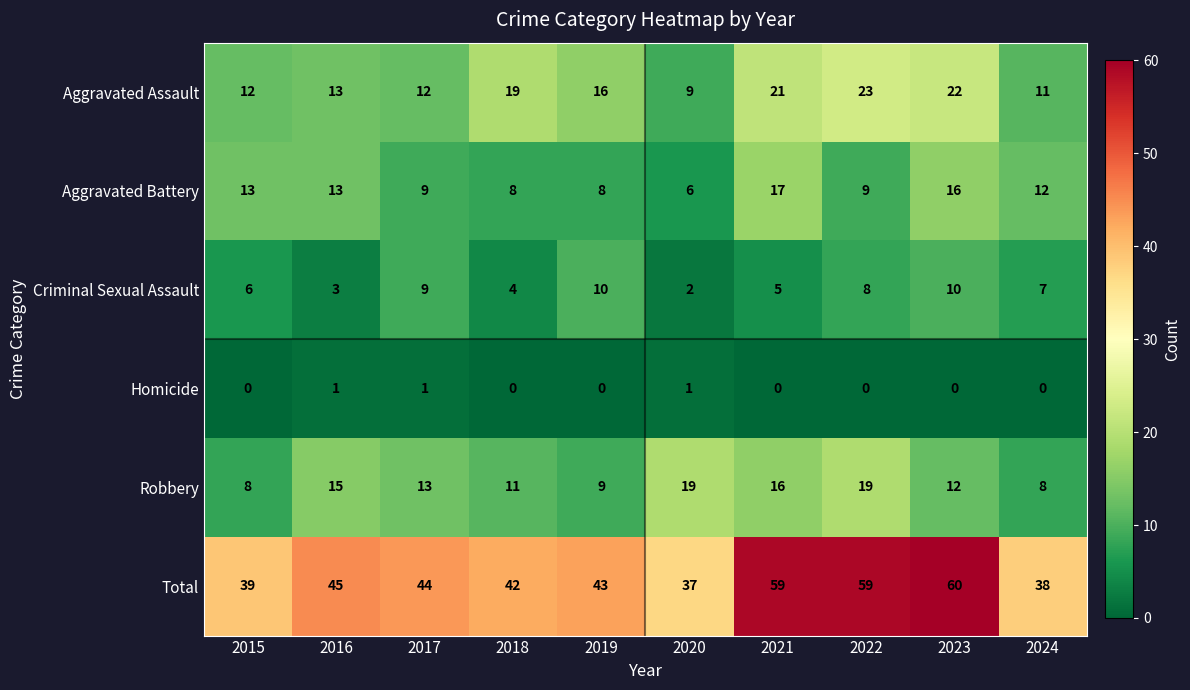

At which category is the sum across all series the highest?

2023